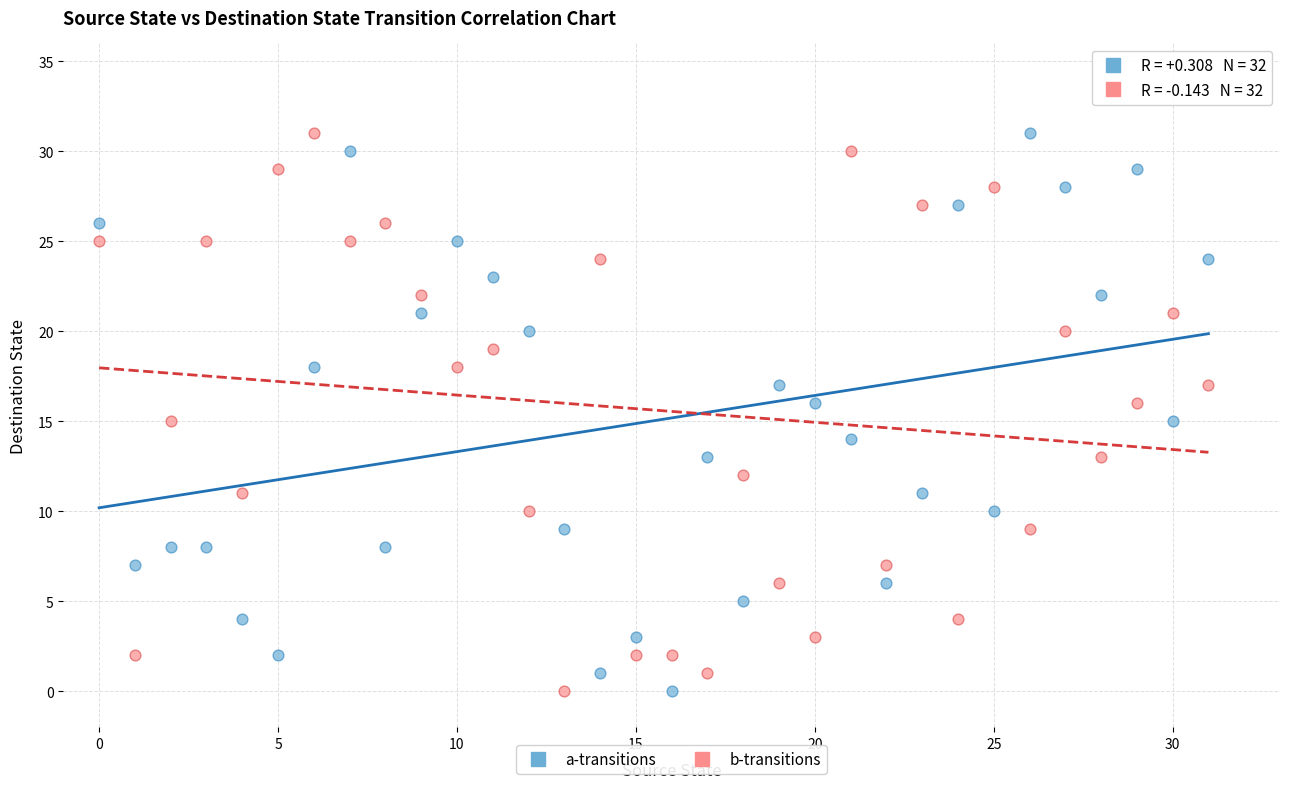

Across all data points, what is the range of Y values (max minus min)?

31